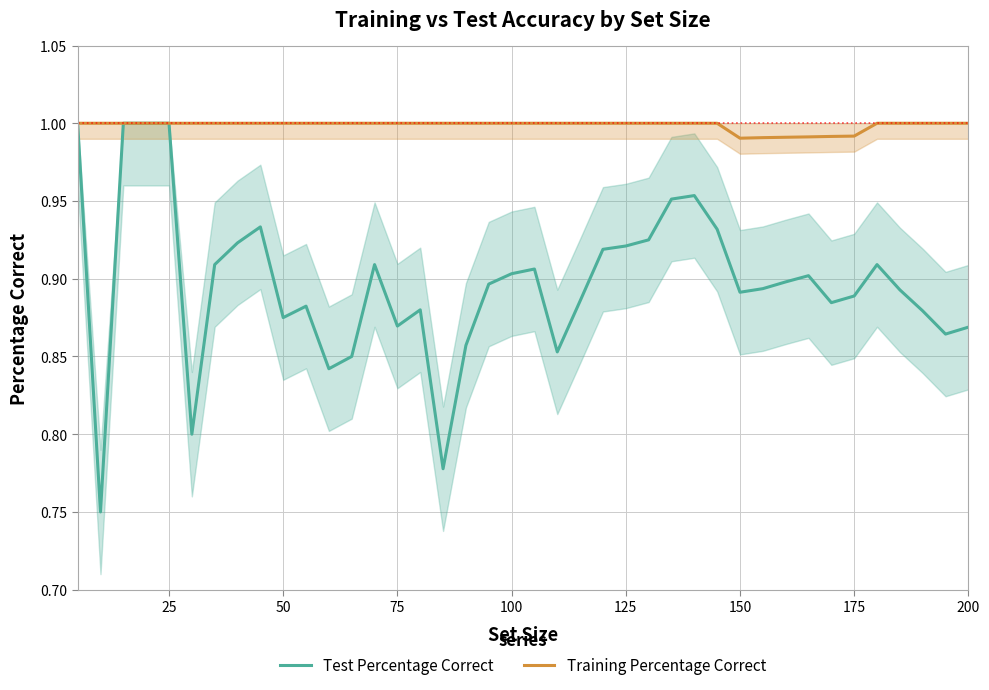

Between 75 and 100, which series saw the biggest shift?

Test Percentage Correct